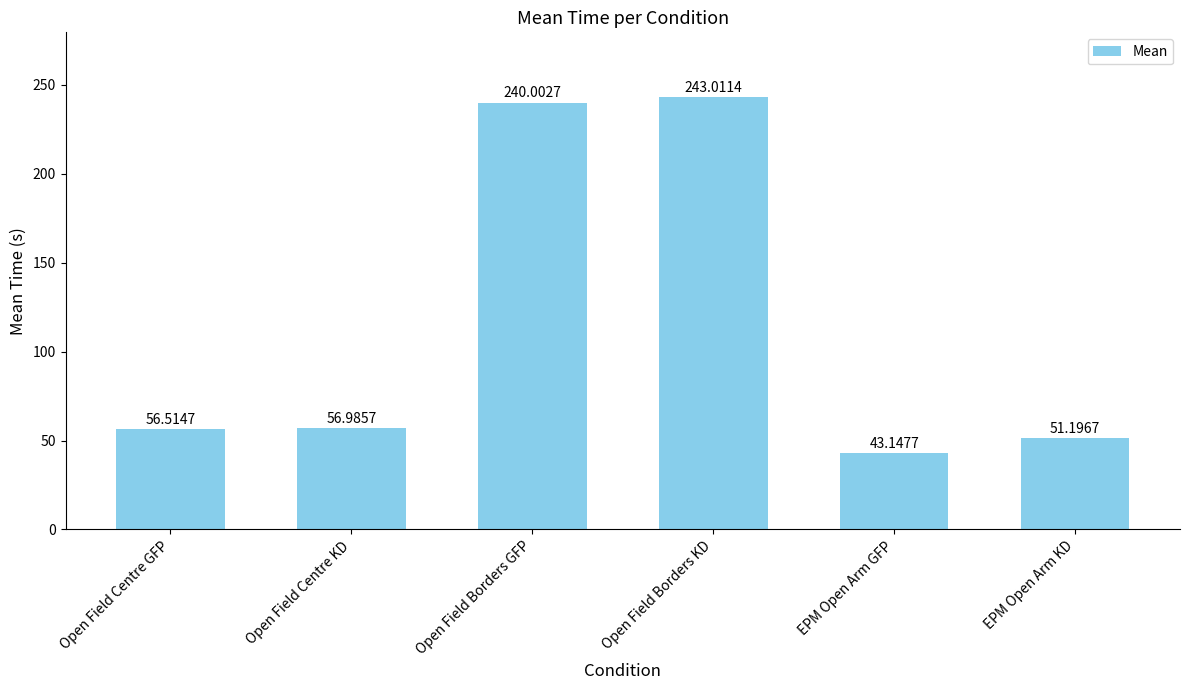

What position from the left is EPM Open Arm GFP?

5